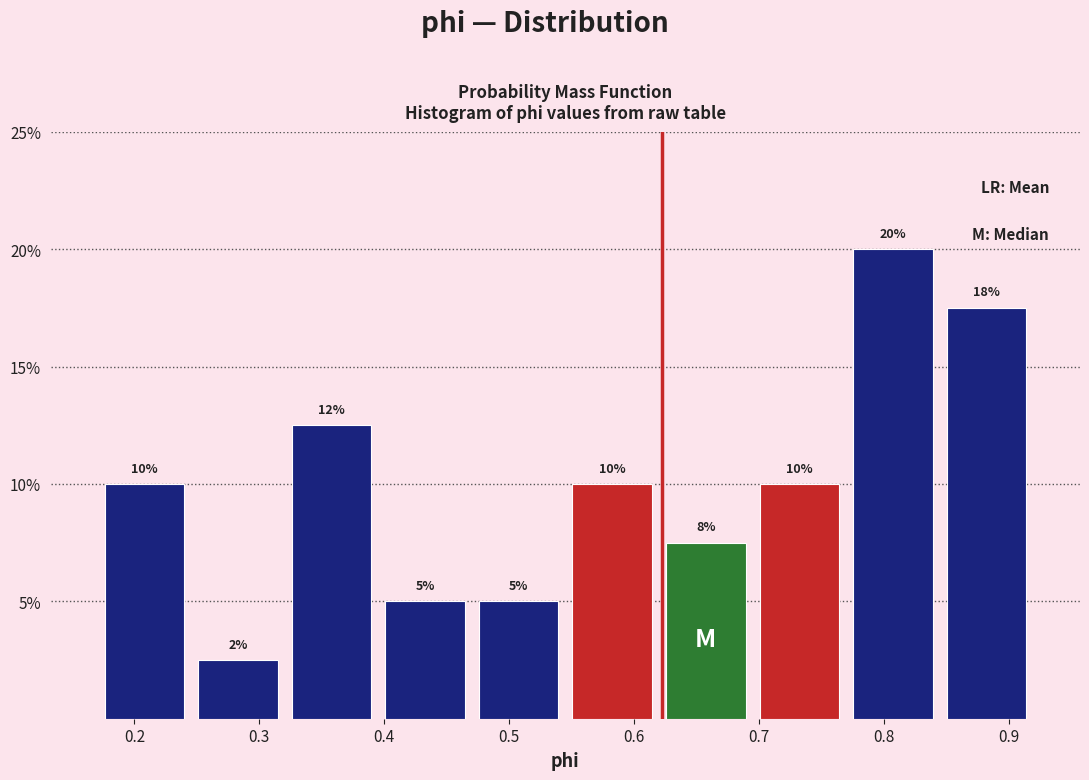

Which range on the x-axis has the tallest bar?

0.77 to 0.84